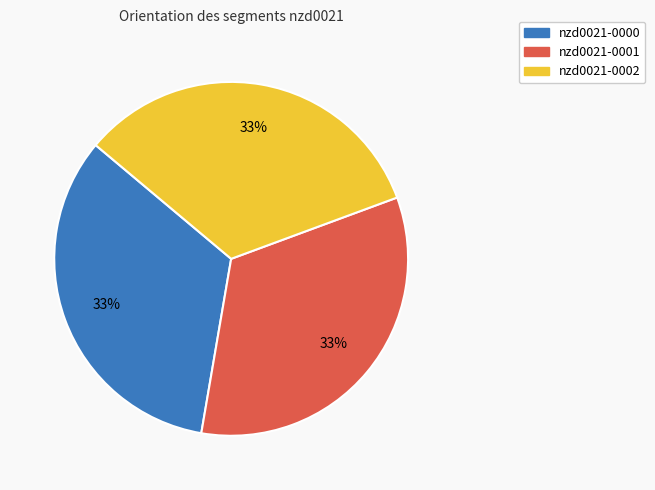

Is the sum of nzd0021-0002 and nzd0021-0000 greater than half?

Yes